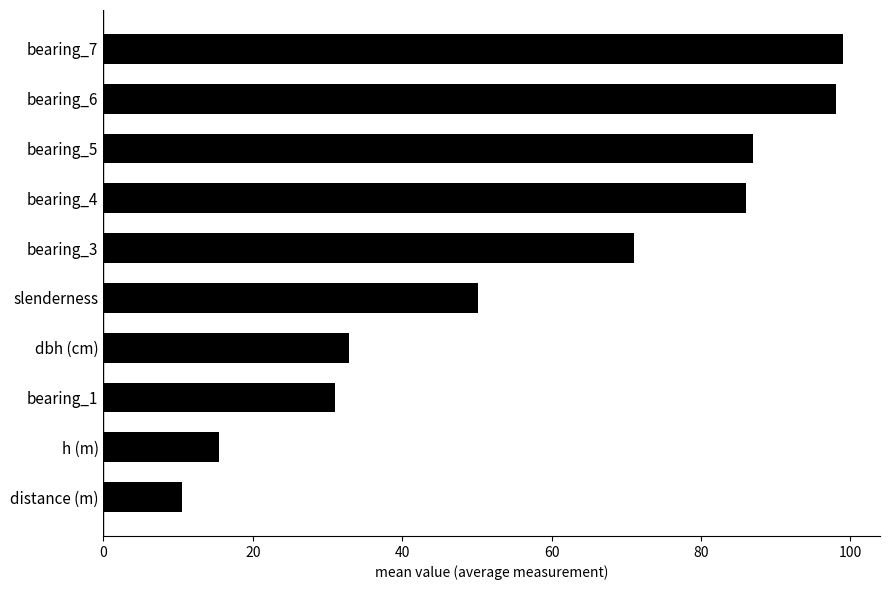

Reading top to bottom, extract all data points from this chart.

99.0	98.0	87.0	86.0	71.0	50.1	32.8	31.0	15.5	10.5